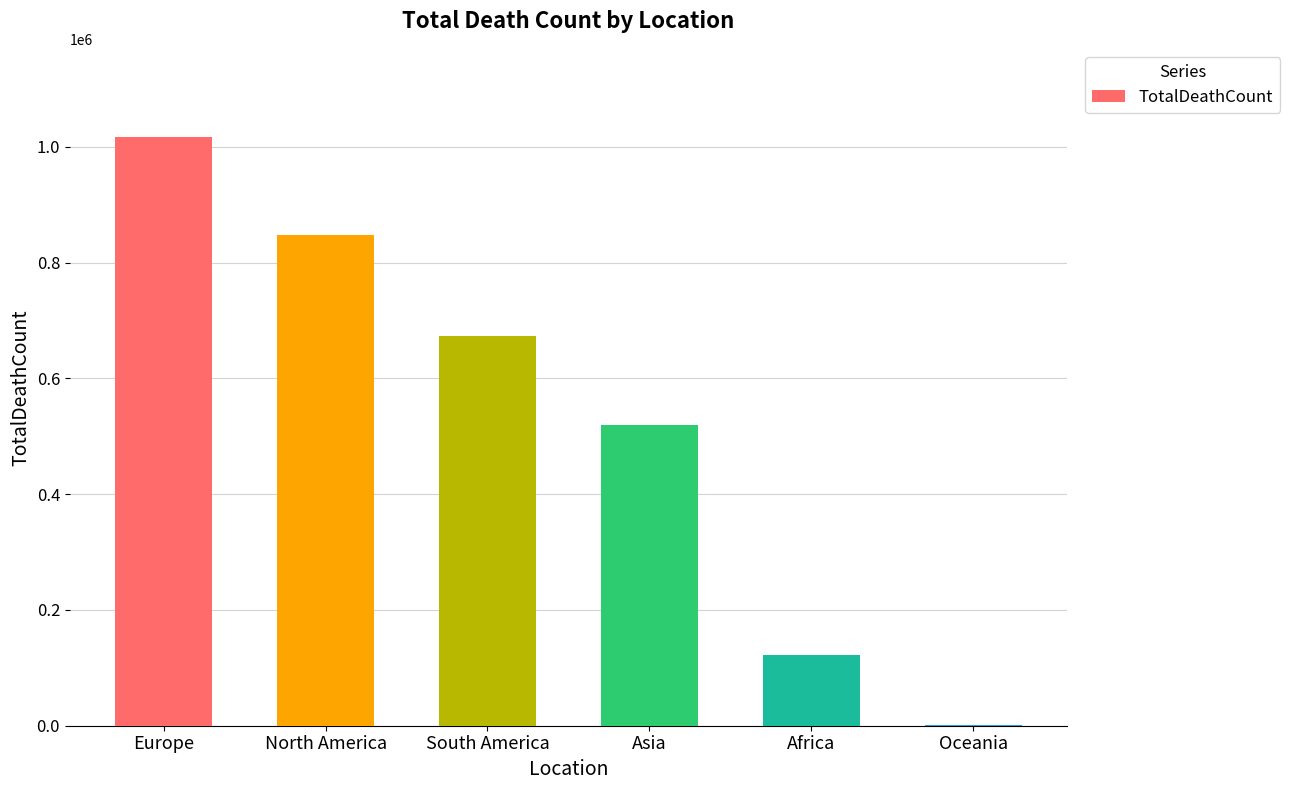

What is the sum of all values?

3180206